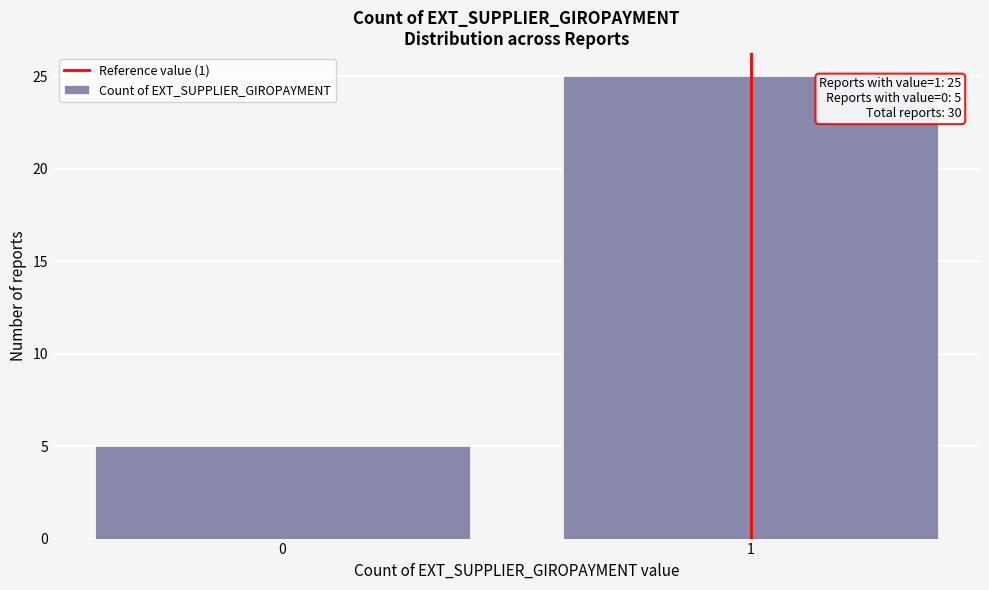

Reading left to right, list all the values displayed in this chart.

0=5	1=25